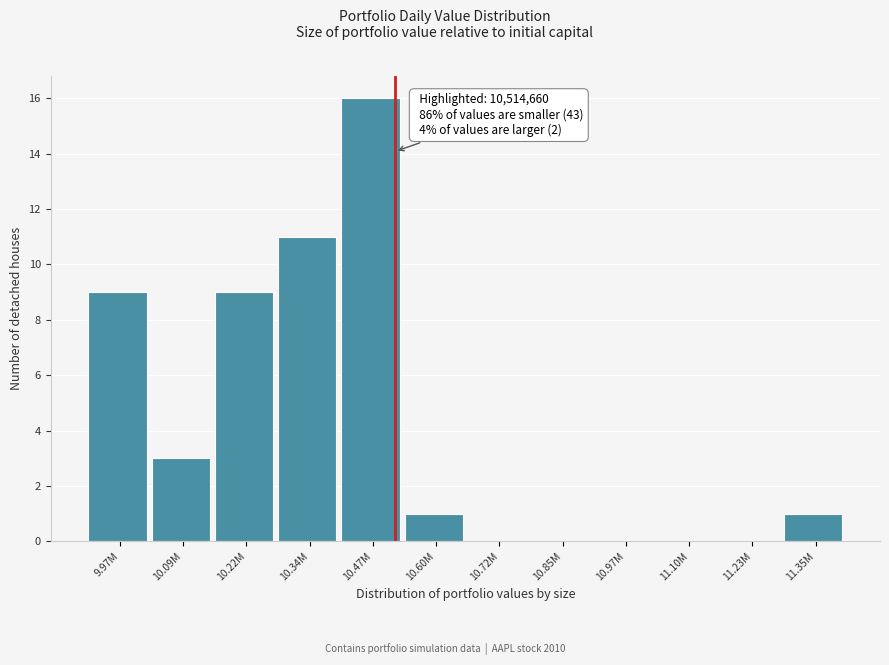

Reading right to left, extract all data points from this chart.

11.35M=1	11.23M=0	11.10M=0	10.97M=0	10.85M=0	10.72M=0	10.60M=1	10.47M=16	10.34M=11	10.22M=9	10.09M=3	9.97M=9